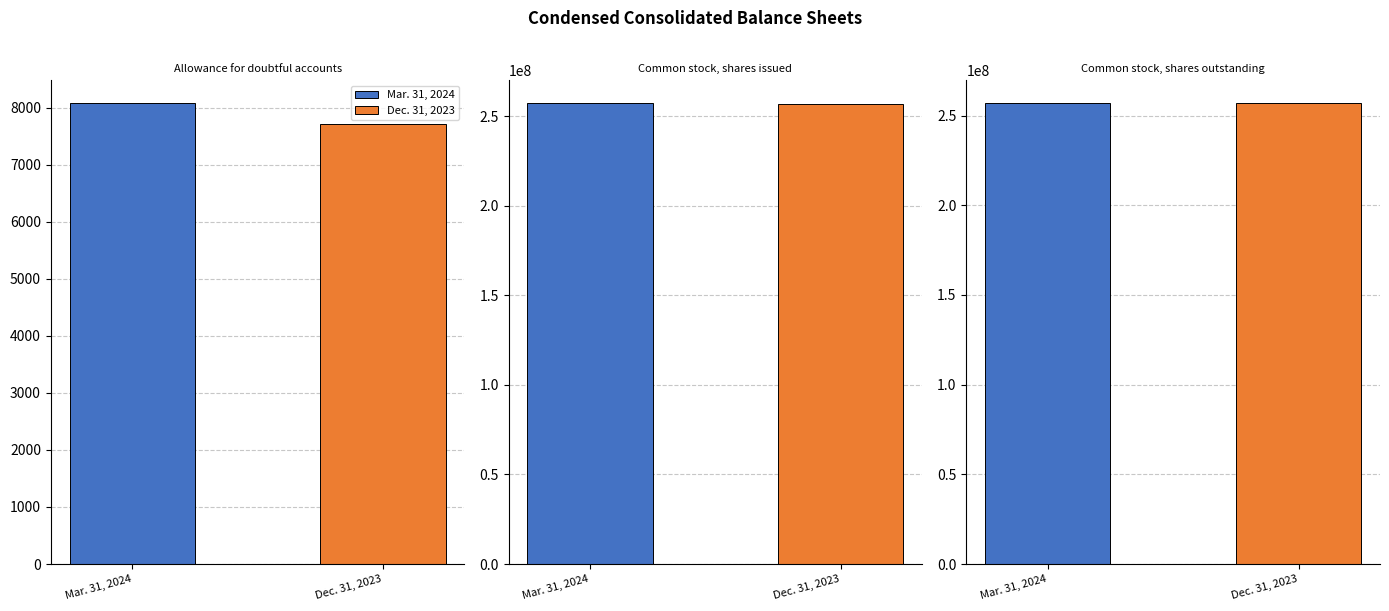

Between Allowance for doubtful accounts and Common stock, shares outstanding, which series saw the biggest shift?

Dec. 31, 2023